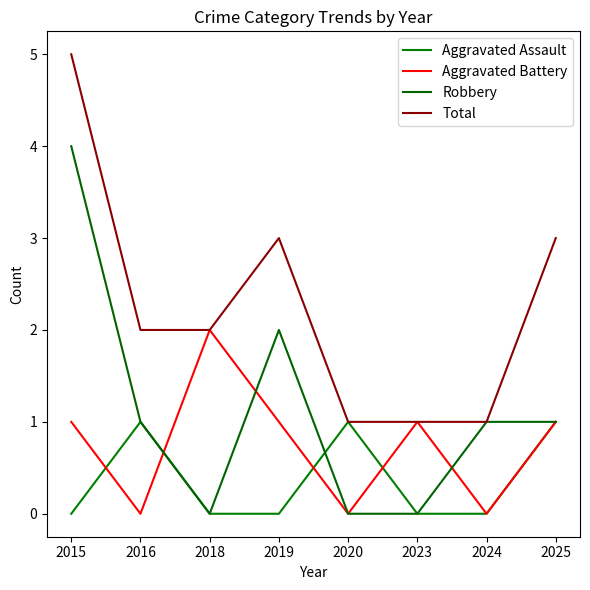

Is this an area chart (filled region under the line)?

No